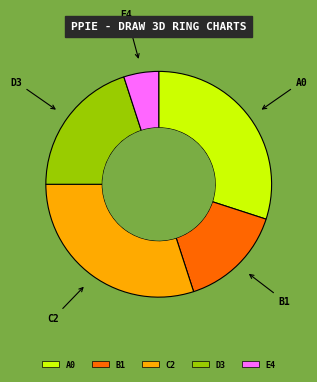

How many slices are in this pie chart?

5